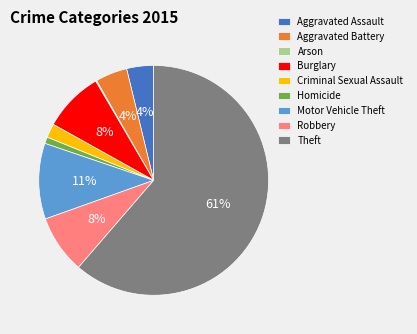

What percentage is the Burglary slice, to the nearest percent?

8%